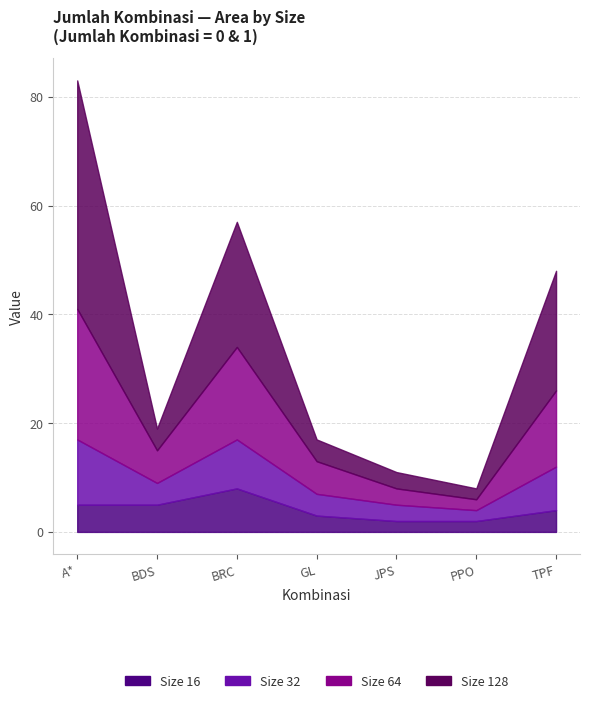

Between PPO and BRC, which is larger?

BRC